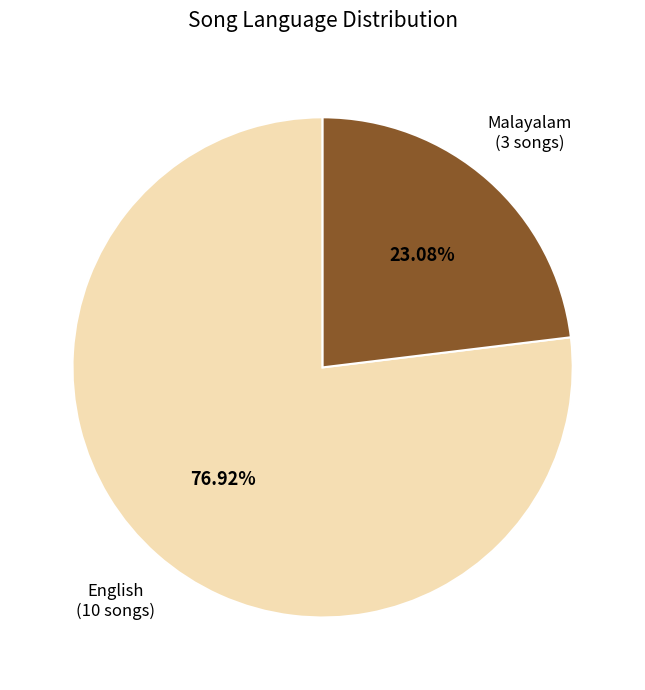

What is the ratio of the value at Malayalam (3 songs) to the value at English (10 songs)?

0.3